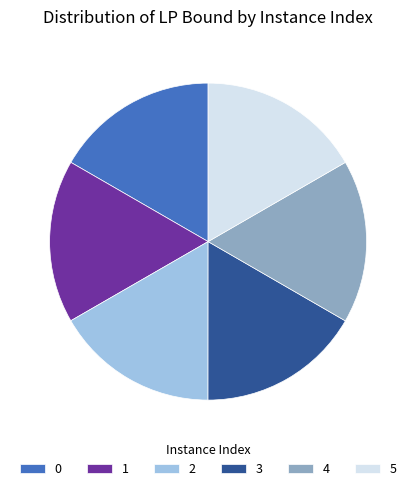

Does any single category account for the majority?

No